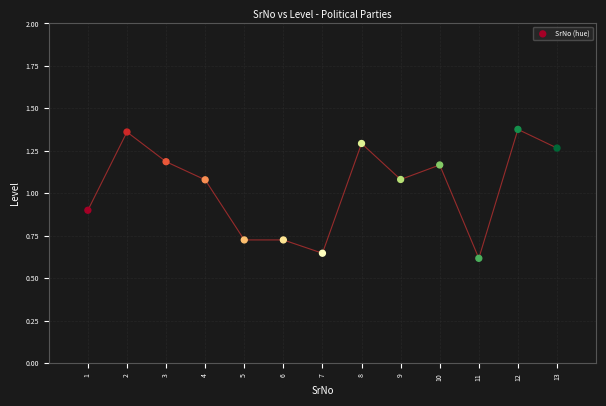

What is the range of X values (max minus min)?

12.0